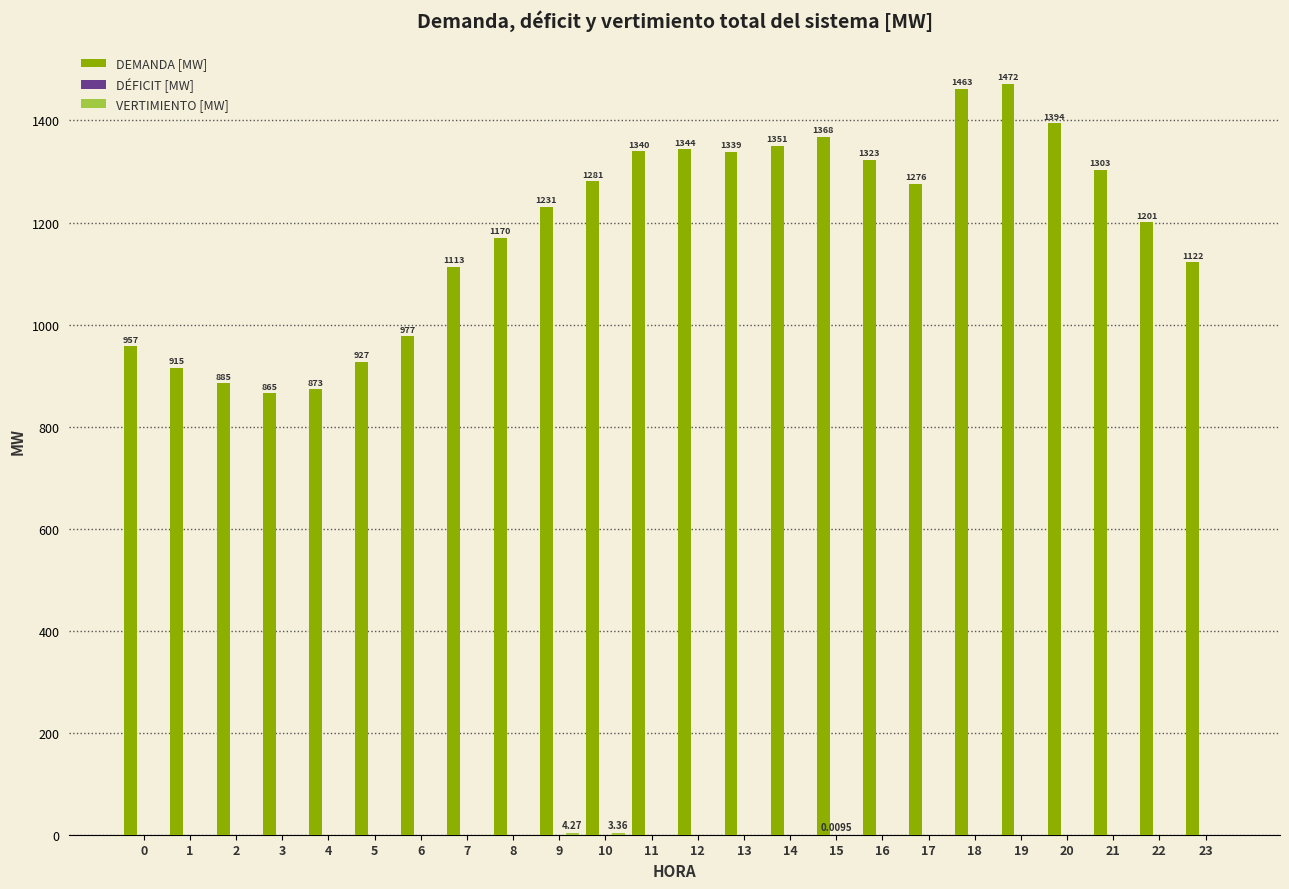

What is the sum of all DEMANDA [MW] values?

28489.8